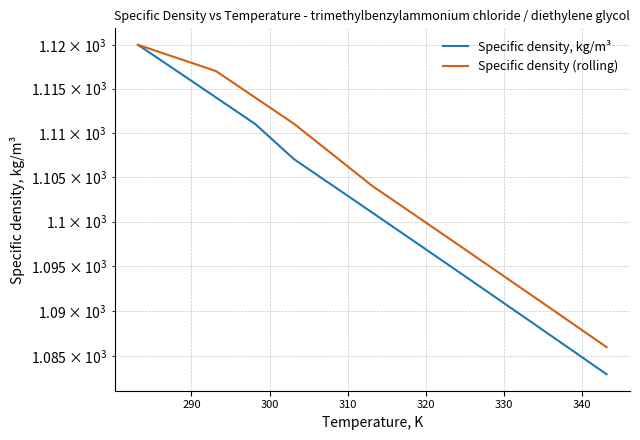

True or false: Specific density (rolling) and Specific density, kg/m³ intersect in this chart.

False